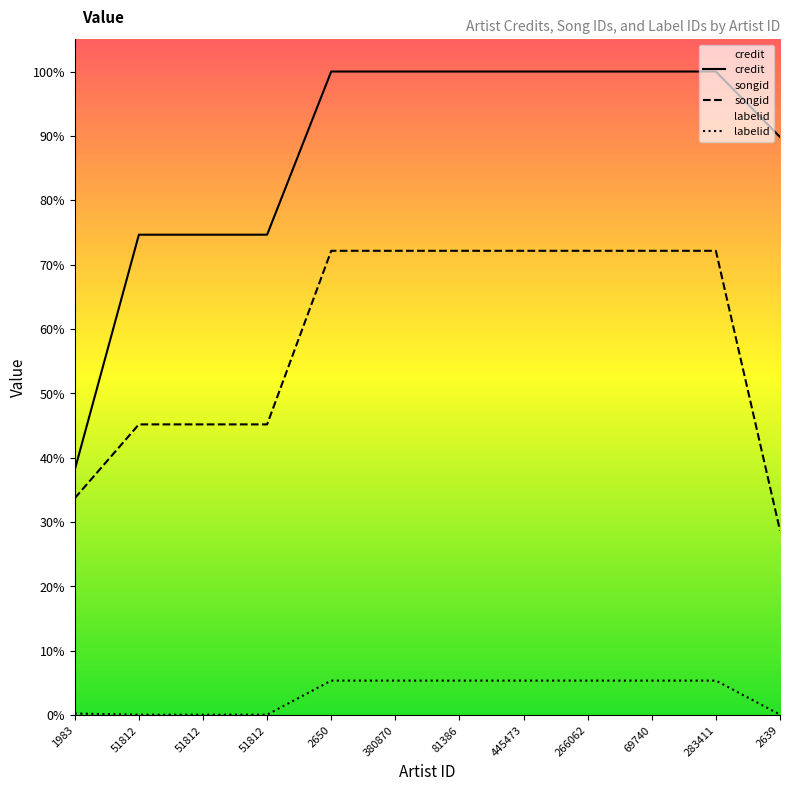

Which series changed the most between 1983 and 69740?

credit